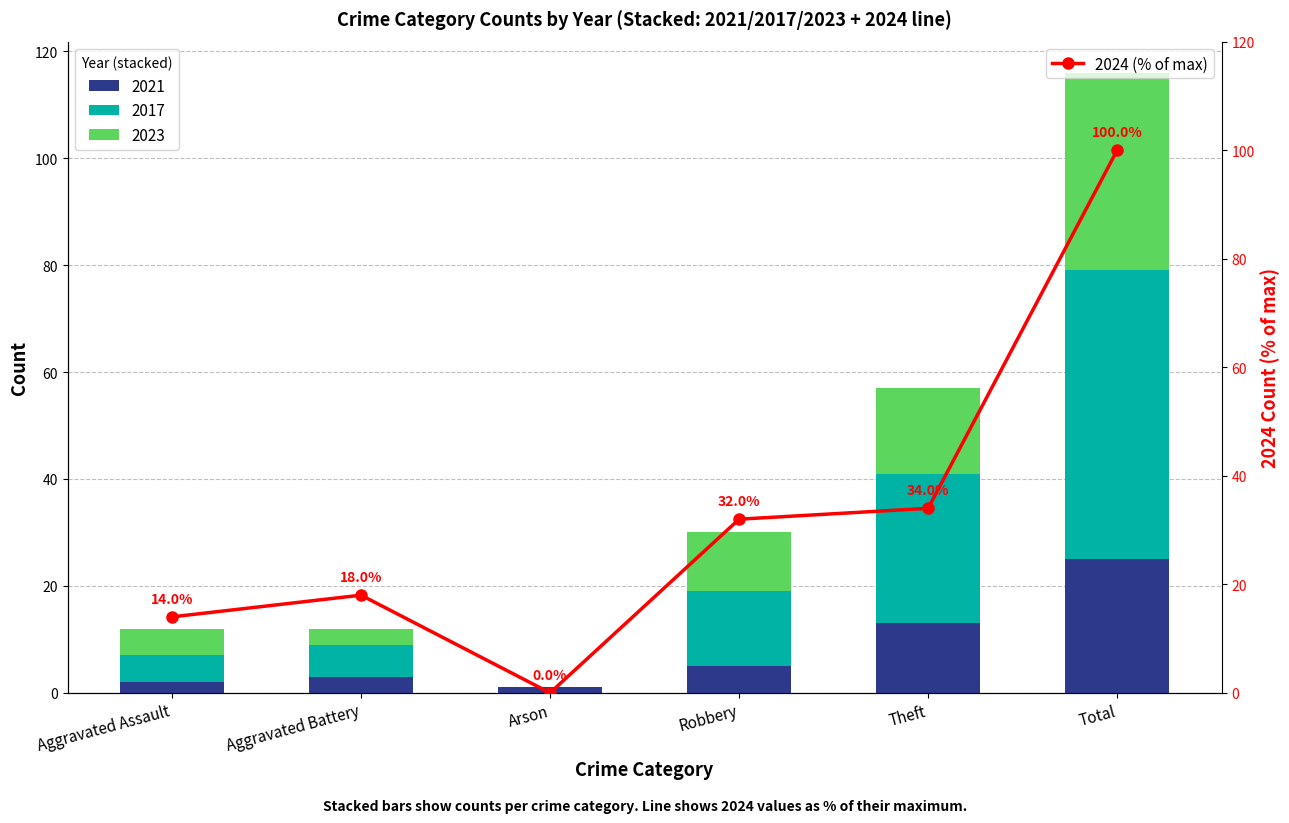

True or false: the data shows 32.0 at Robbery.

True